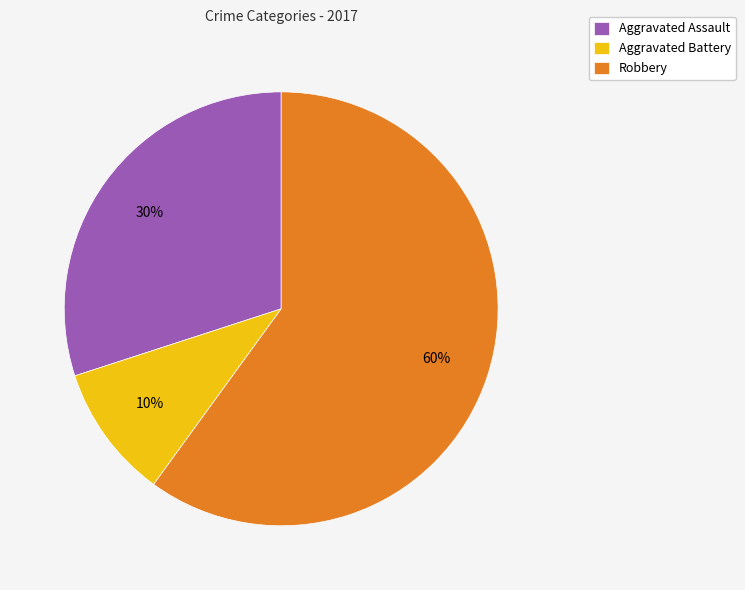

Which has a higher value, Aggravated Battery or Robbery?

Robbery